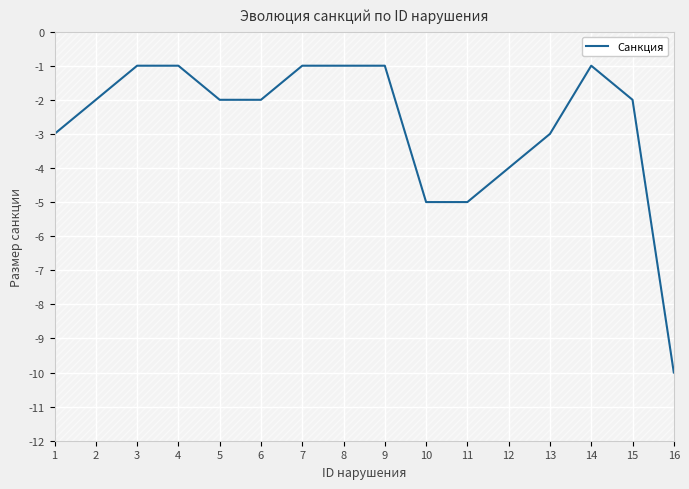

How many lines are shown in the chart?

1